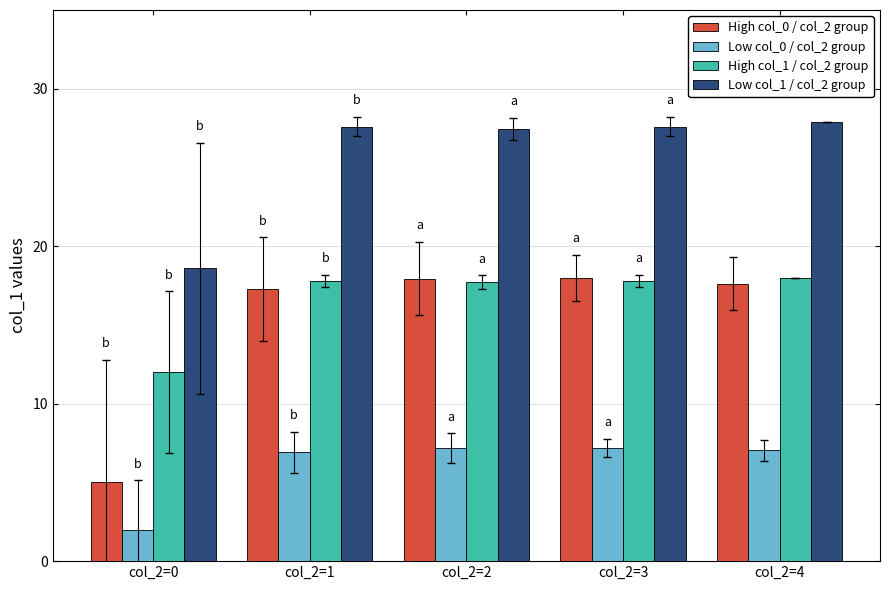

What is the minimum value shown in the chart?

2.0